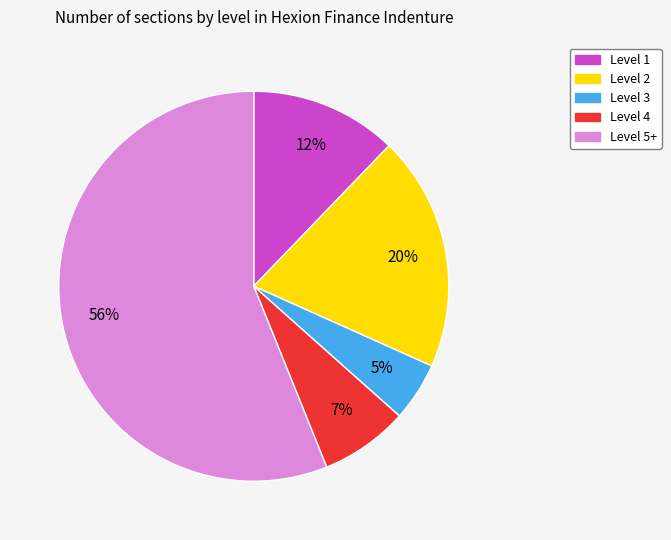

How many segments does this pie chart have?

5